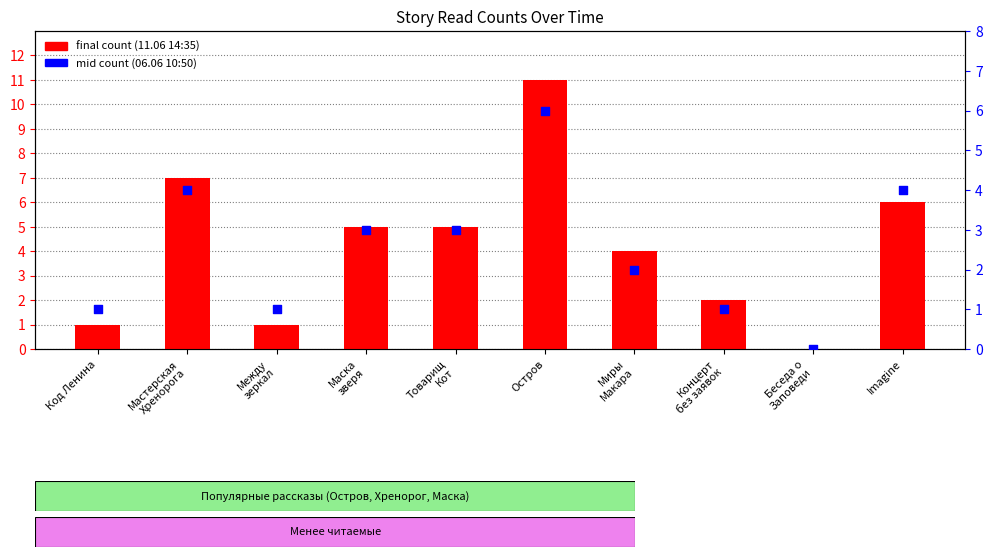

At how many categories does at least one series exceed 2?

6